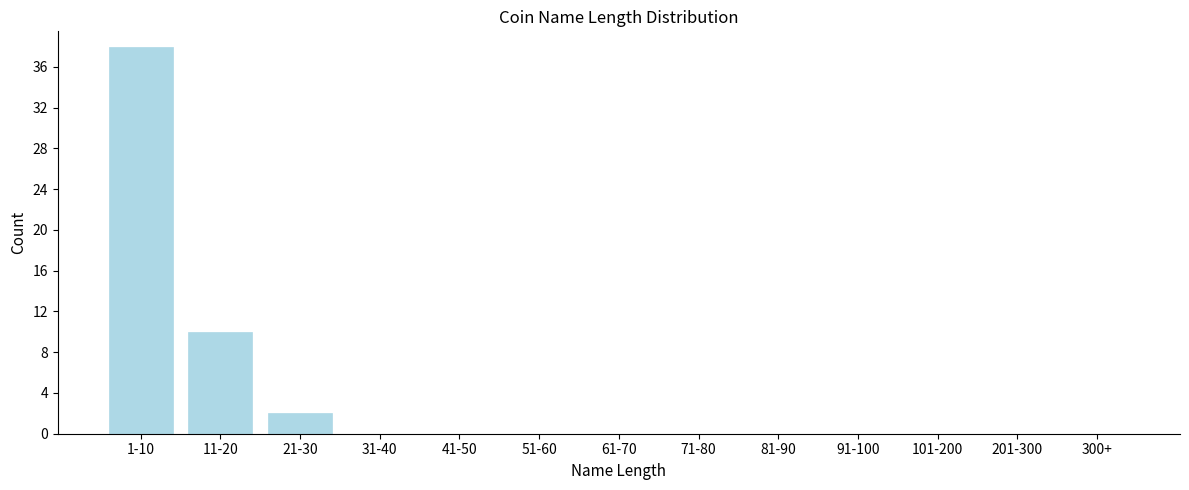

Reading left to right, what are all the values shown in this chart?

1-10=38	11-20=10	21-30=2	31-40=0	41-50=0	51-60=0	61-70=0	71-80=0	81-90=0	91-100=0	101-200=0	201-300=0	300+=0